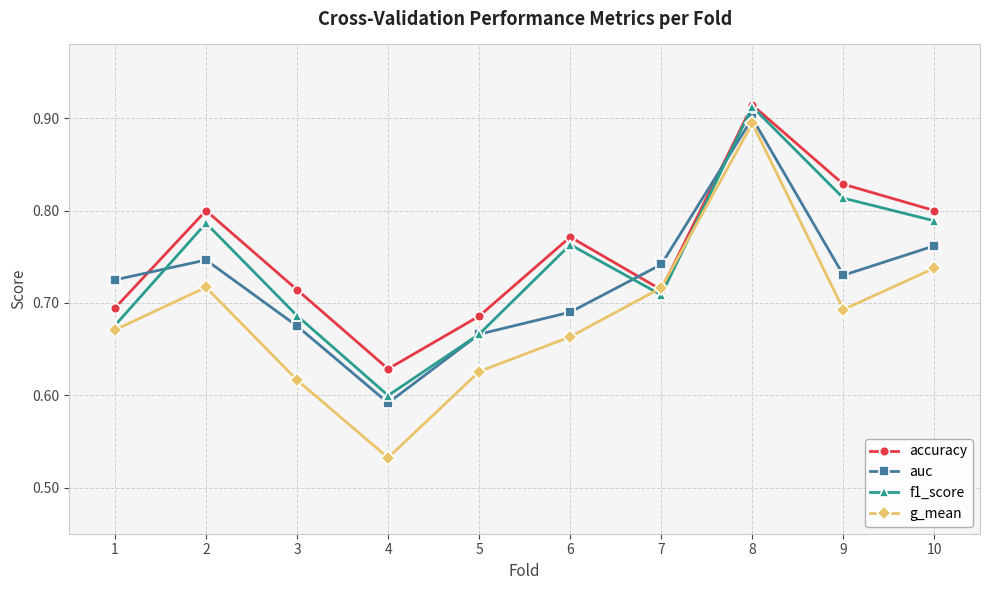

What is the sum of all g_mean values?

6.9